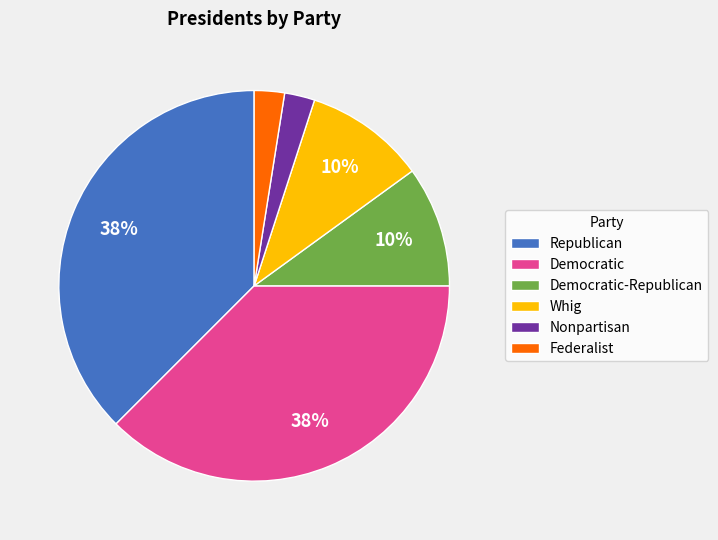

Is it true that Democratic is 38% of the pie?

True